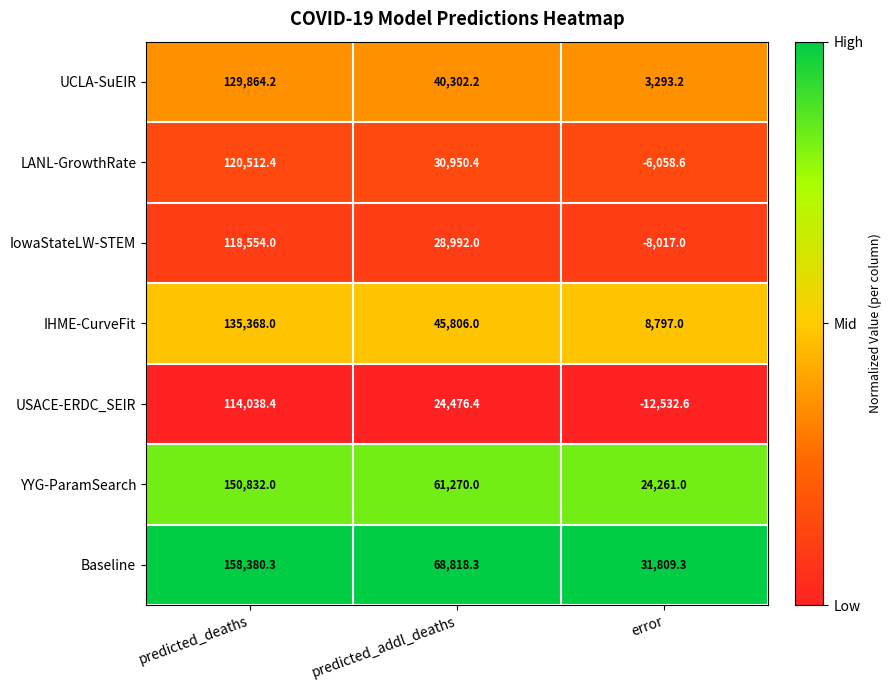

Reading right to left, transcribe all the data shown in this chart.

UCLA-SuEIR: 3293.2	40302.2	129864.2
LANL-GrowthRate: -6058.6	30950.4	120512.4
IowaStateLW-STEM: -8017.0	28992.0	118554.0
IHME-CurveFit: 8797.0	45806.0	135368.0
USACE-ERDC_SEIR: -12532.6	24476.4	114038.4
YYG-ParamSearch: 24261.0	61270.0	150832.0
Baseline: 31809.3	68818.3	158380.3